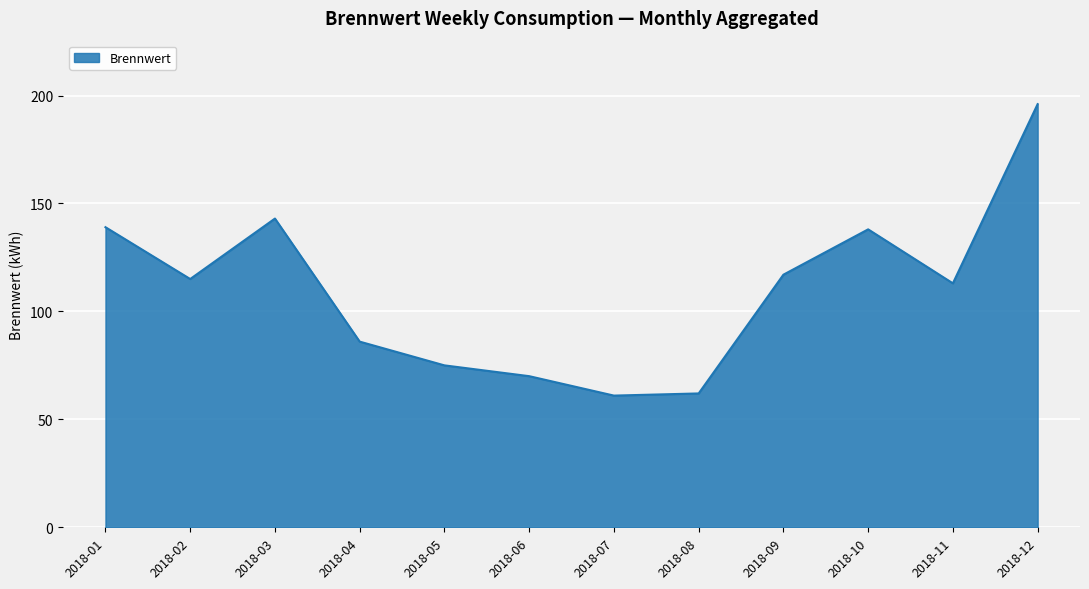

Which category has the highest value across all series?

2018-12